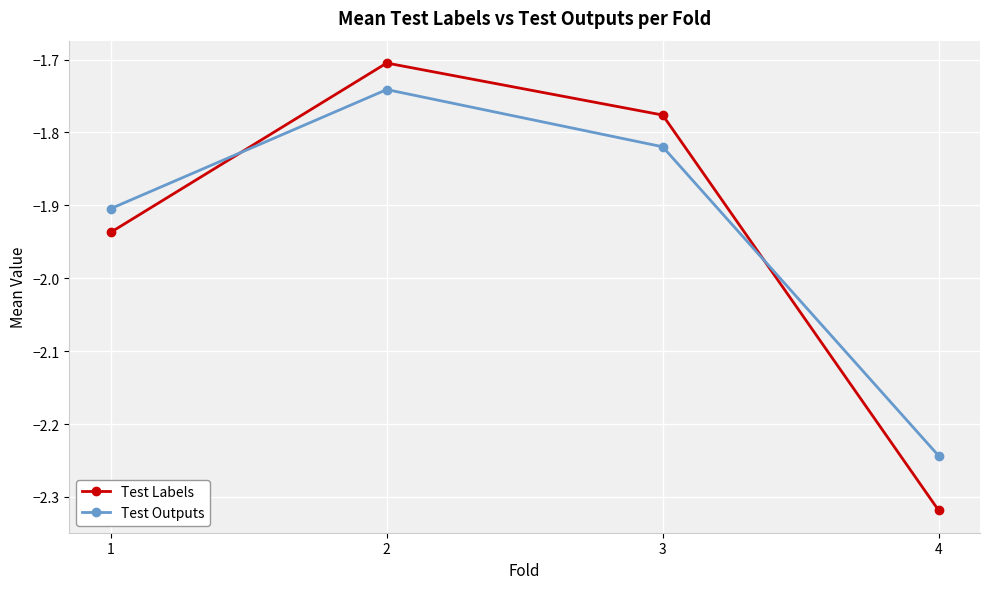

At which category is the sum across all series the highest?

2